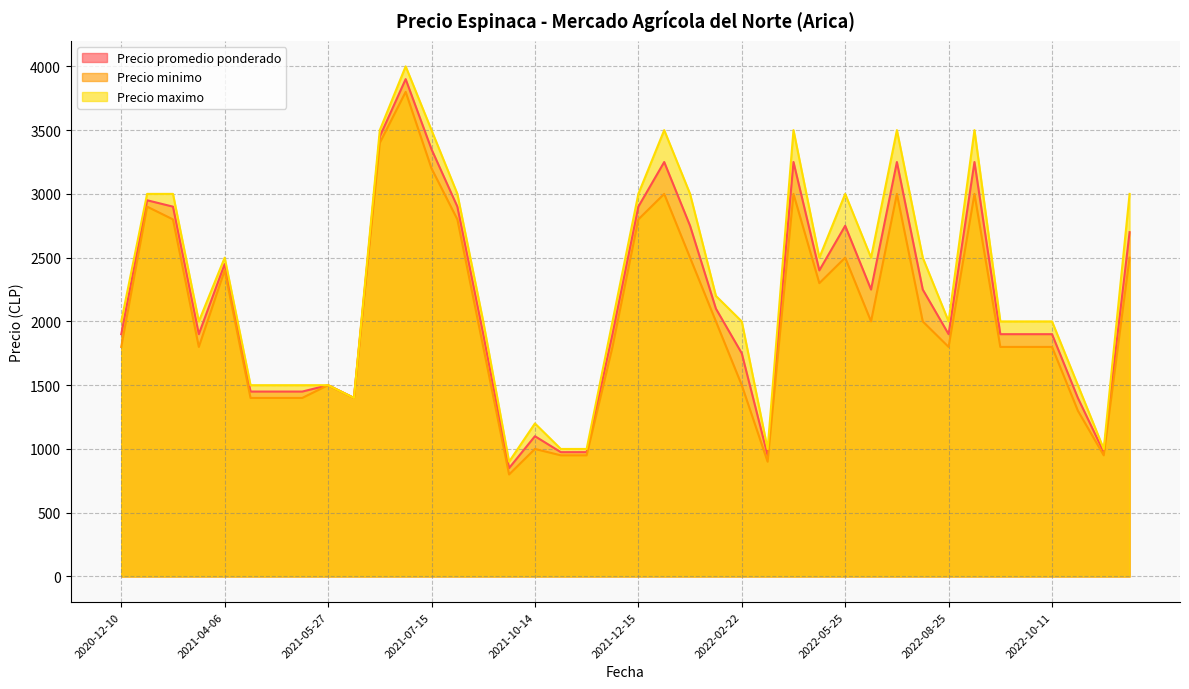

True or false: Precio maximo and Precio minimo cross at least once.

False